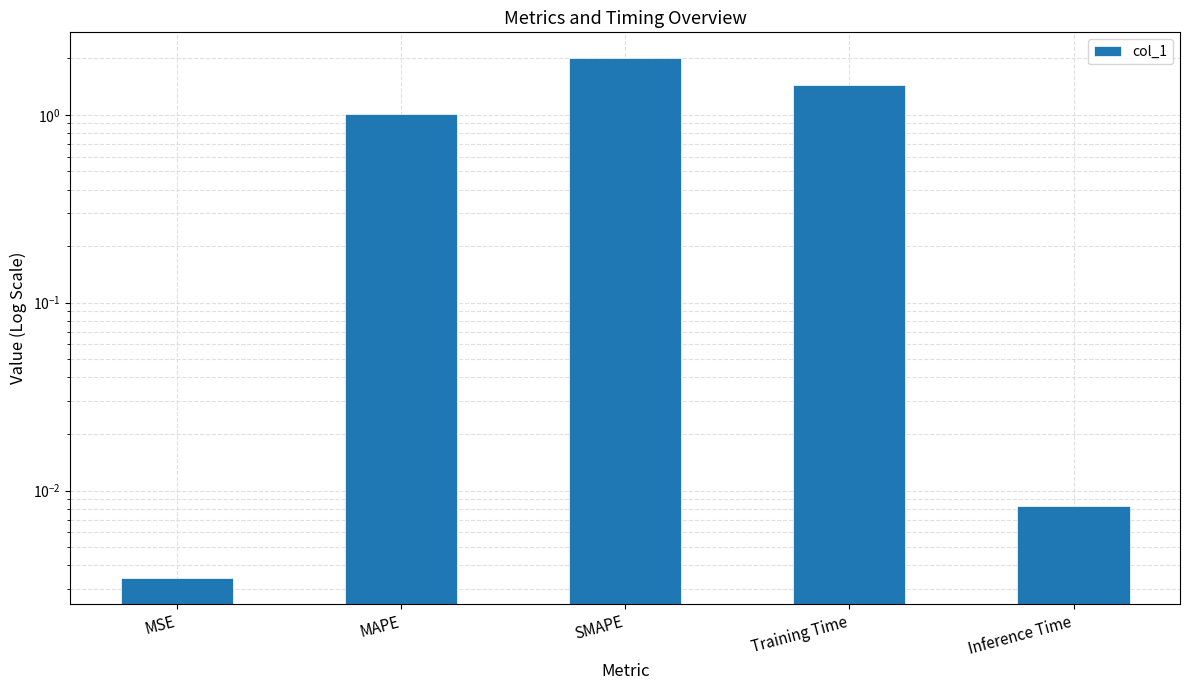

How many series are shown in this chart?

1